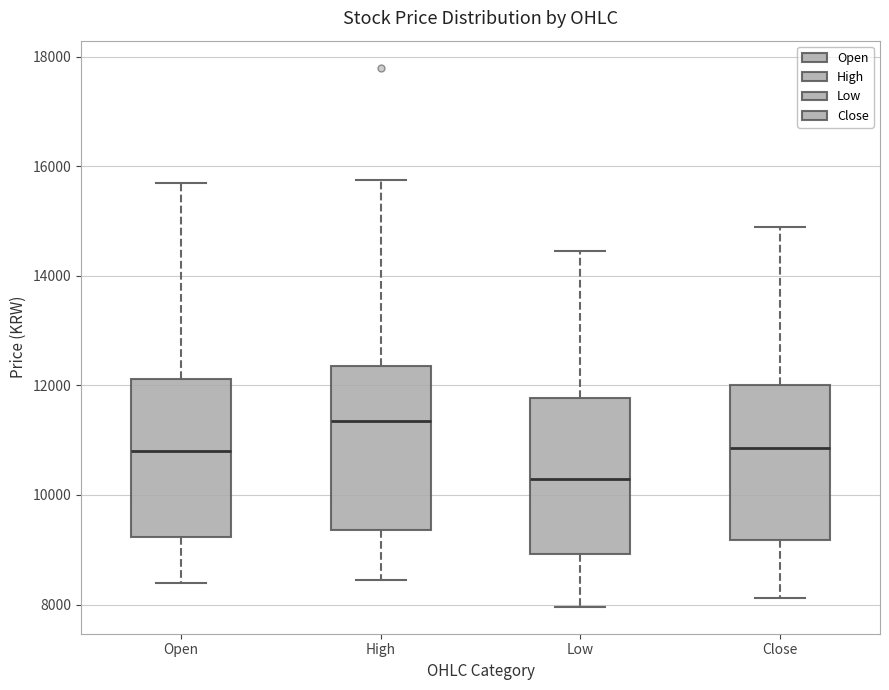

Reading left to right, read every box against the y-axis: the position of its median line, the range the box covers, and the ends of its whiskers. The values are not printed on the chart, so give them approximately, as read against the axis.

Open: median 10800, box 9200 to 12200, whiskers 8400 to 15800
High: median 11400, box 9400 to 12400, whiskers 8400 to 15800
Low: median 10200, box 9000 to 11800, whiskers 8000 to 14400
Close: median 10800, box 9200 to 12000, whiskers 8200 to 15000